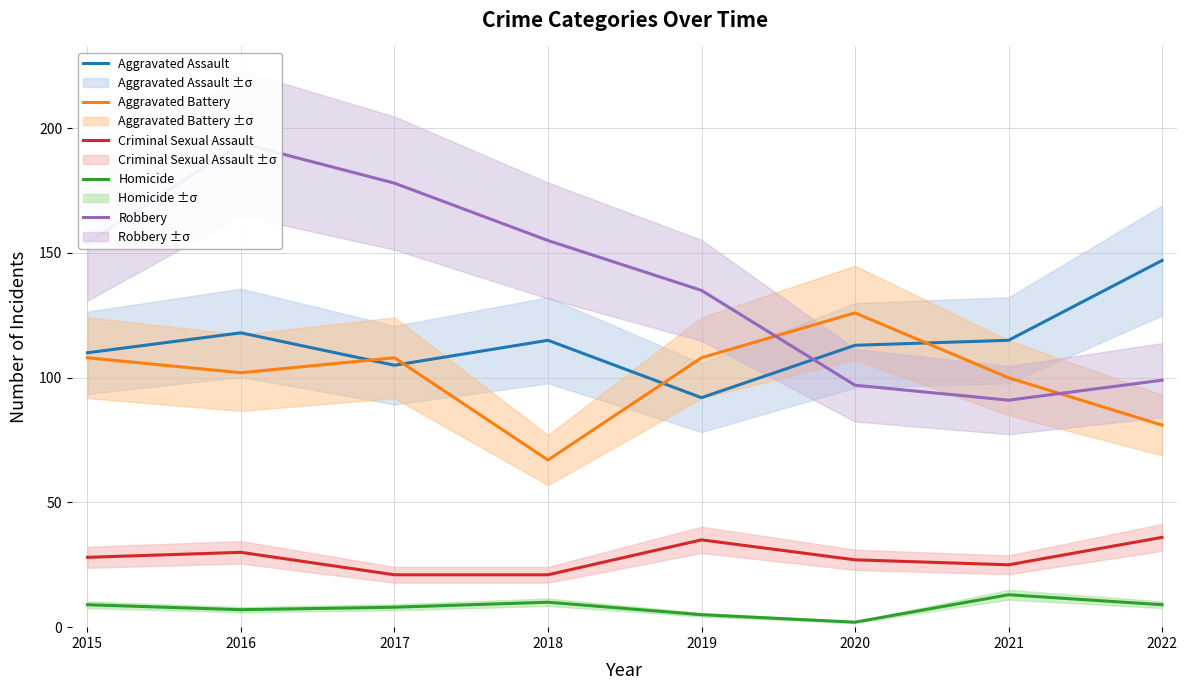

Read the Aggravated Battery value at 2018, to the nearest 10.

70